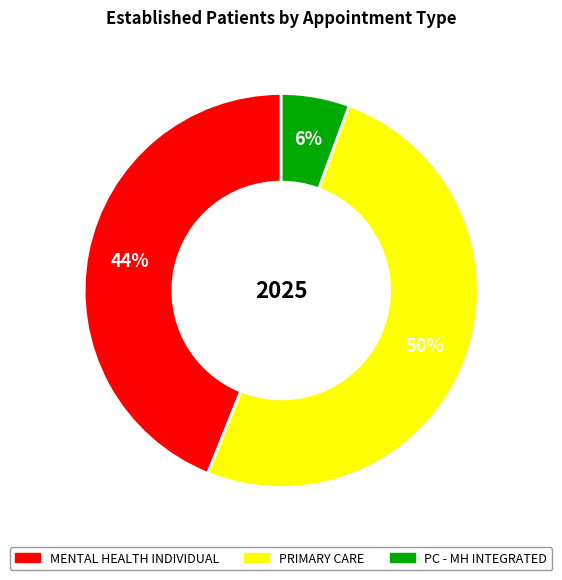

How many segments does this pie chart have?

3